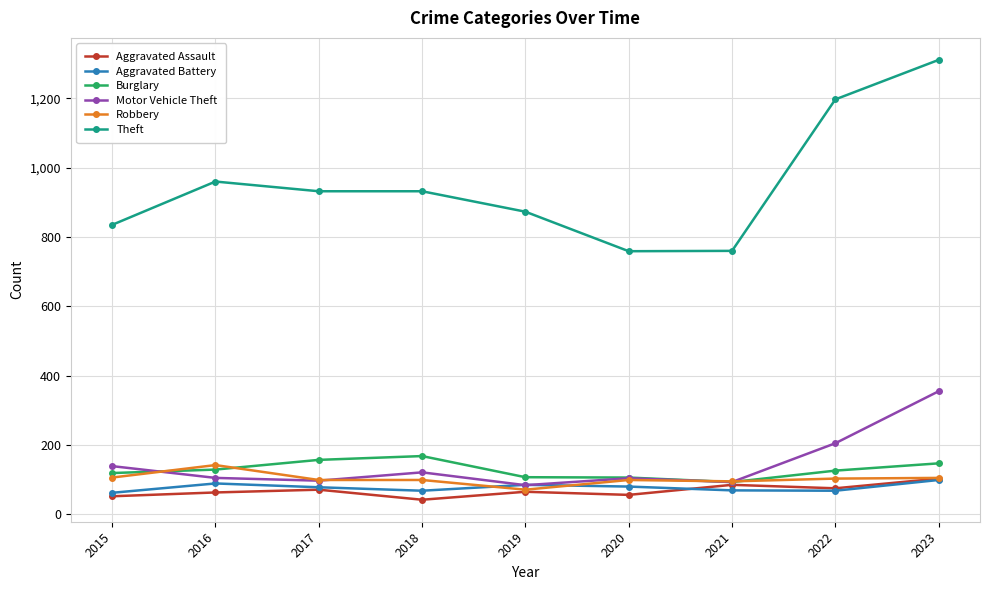

What is the value of the Motor Vehicle Theft point at the 1st from the left?

139